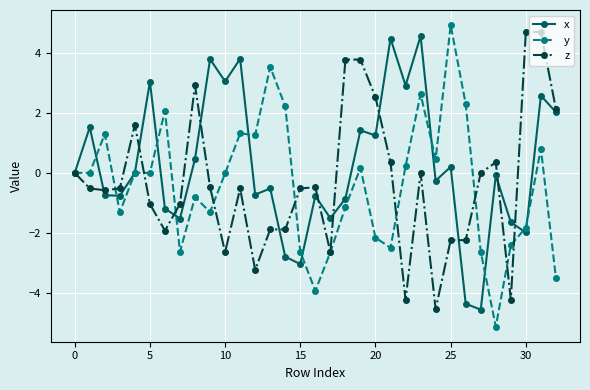

Which series has the largest total across all categories?

x